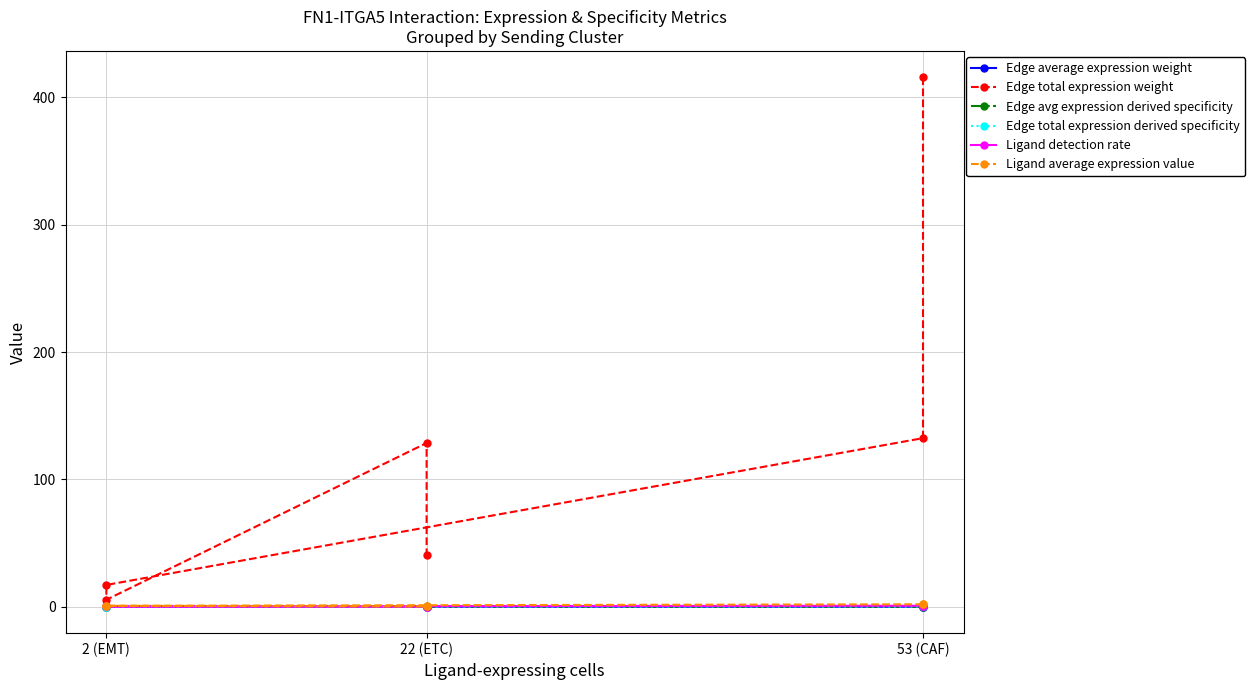

True or false: Ligand detection rate and Edge avg expression derived specificity cross at least once.

False